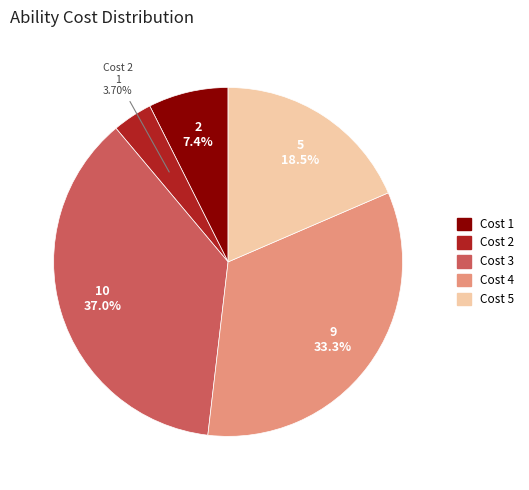

Combined, do Cost 3 and Cost 2 account for over 50%?

No